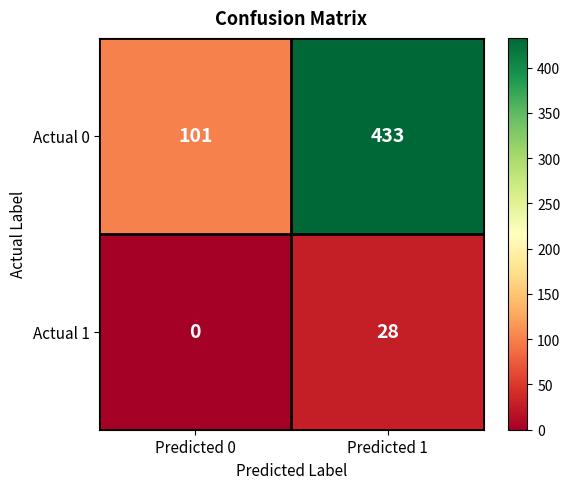

Is the value of Actual 1 at Predicted 0 greater than the value of Actual 0 at Predicted 0?

No